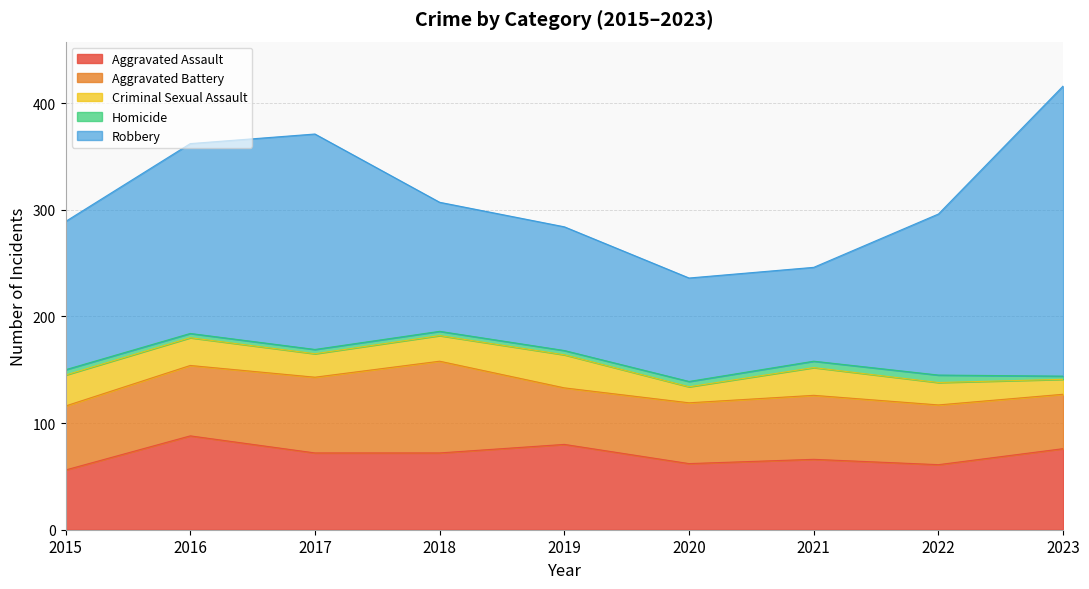

True or false: Homicide and Robbery cross at least once.

False